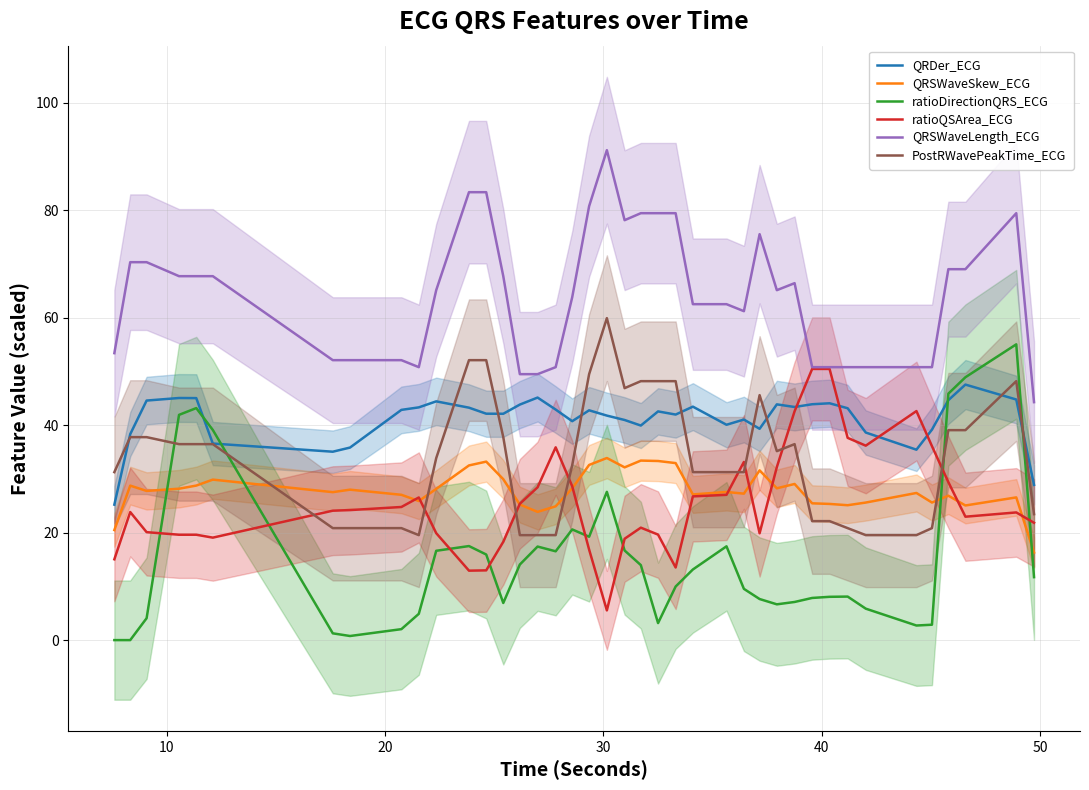

Which series has the largest range (max minus min)?

ratioDirectionQRS_ECG